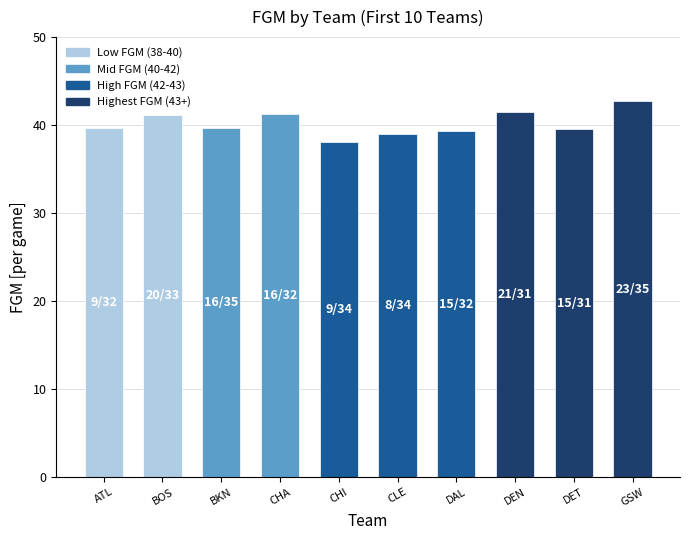

The value at GSW is 62.2. True or false?

False